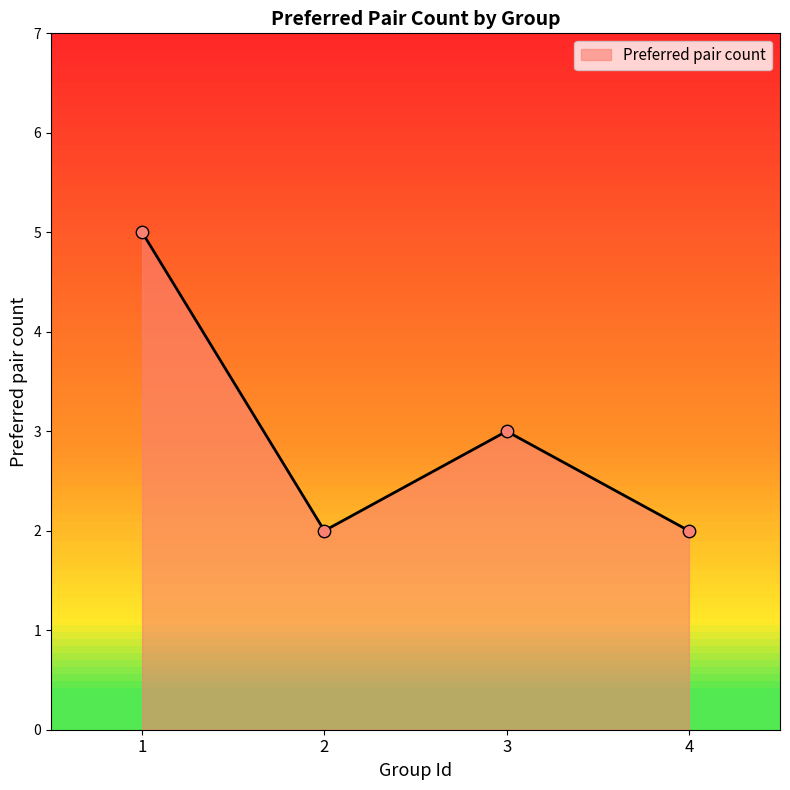

Which has a higher value, 2 or 1?

1